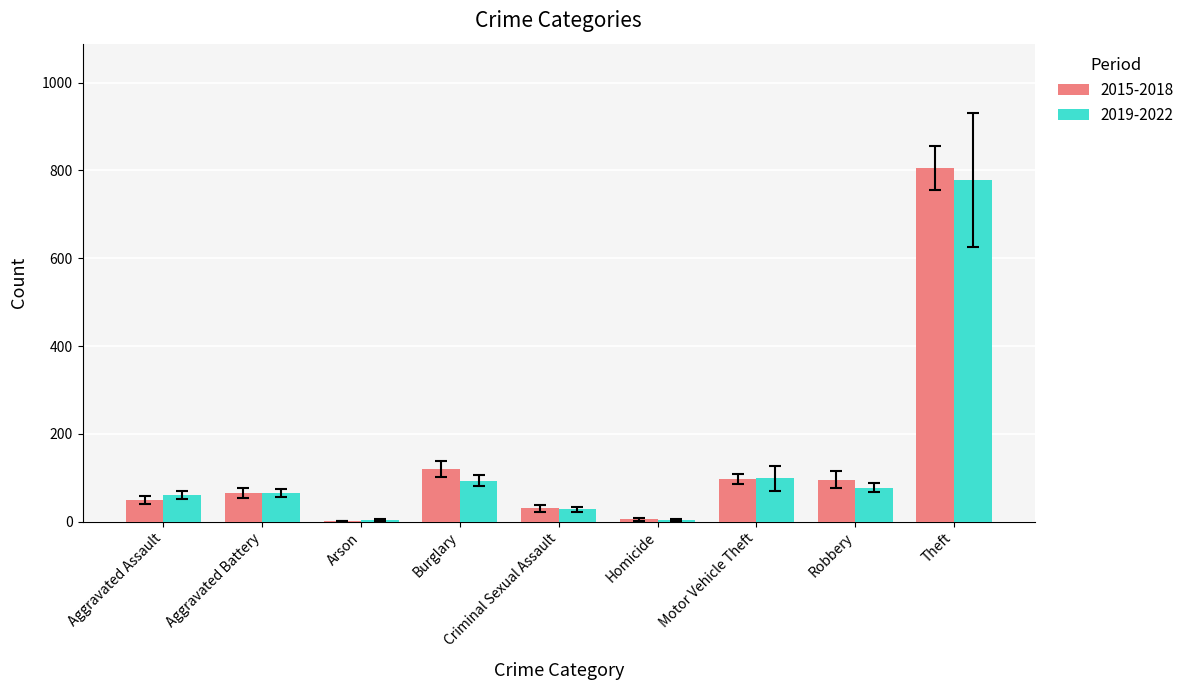

True or false: 2015-2018 has a value of 52.6 at Motor Vehicle Theft.

False